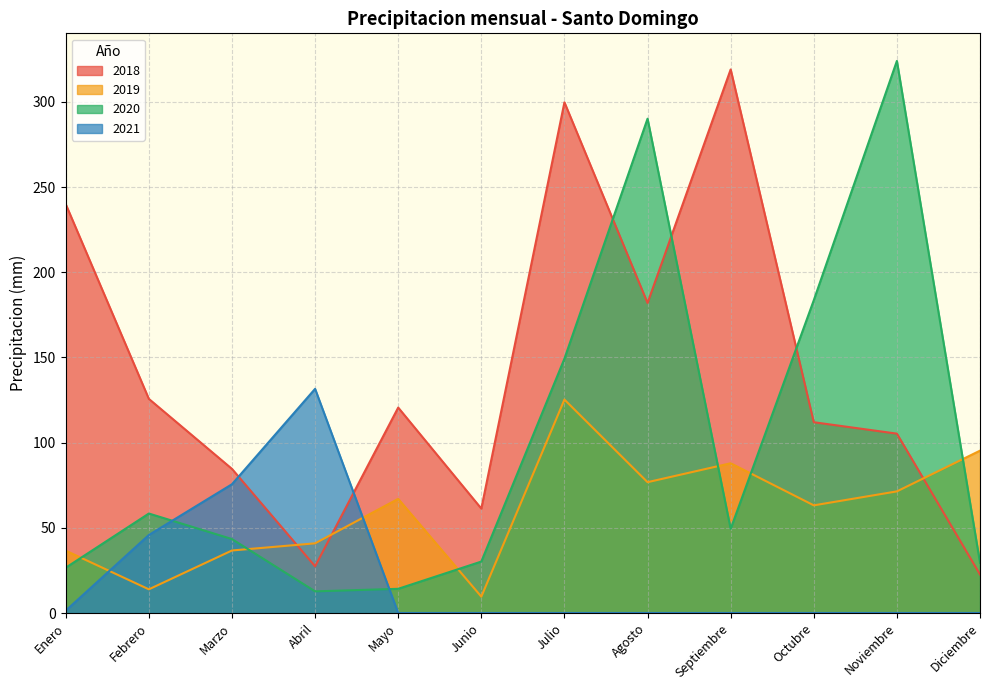

Count the number of data series in this chart.

4